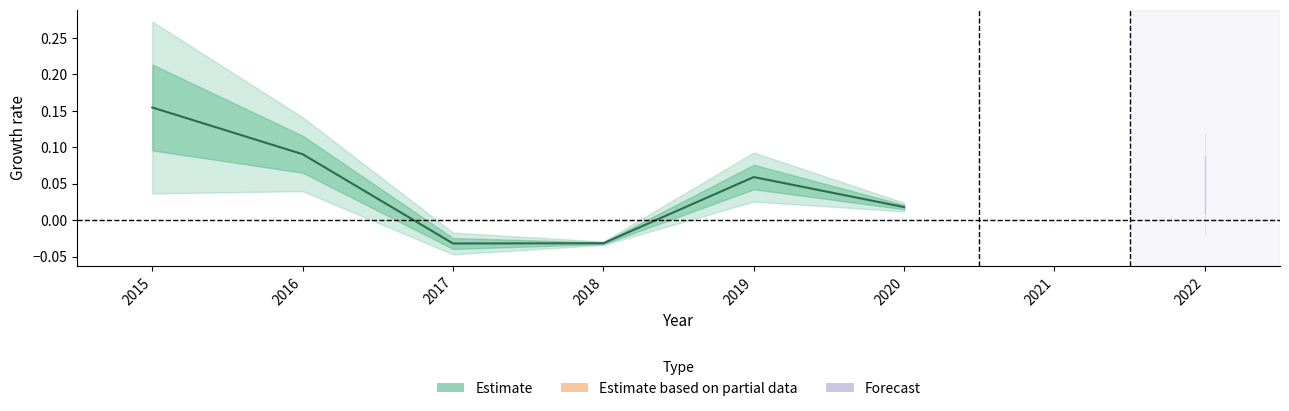

What is the sum of all values?

0.3